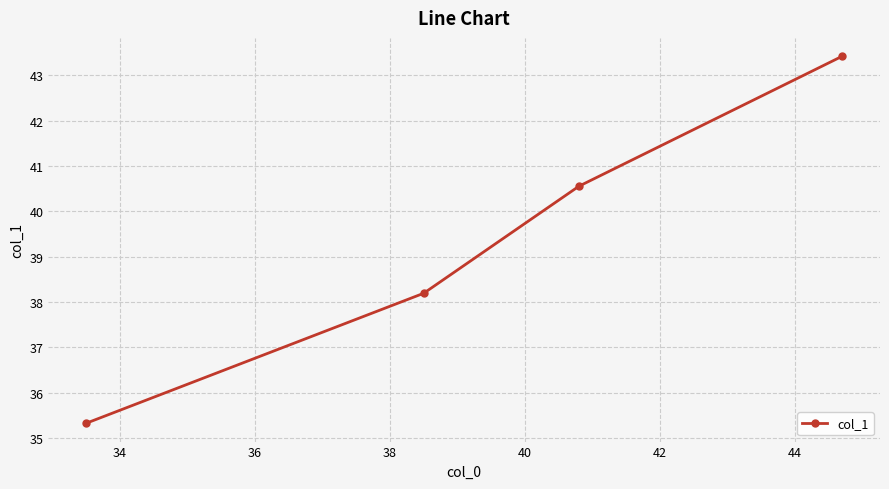

What is the value of the 1st point from the left?

35.3